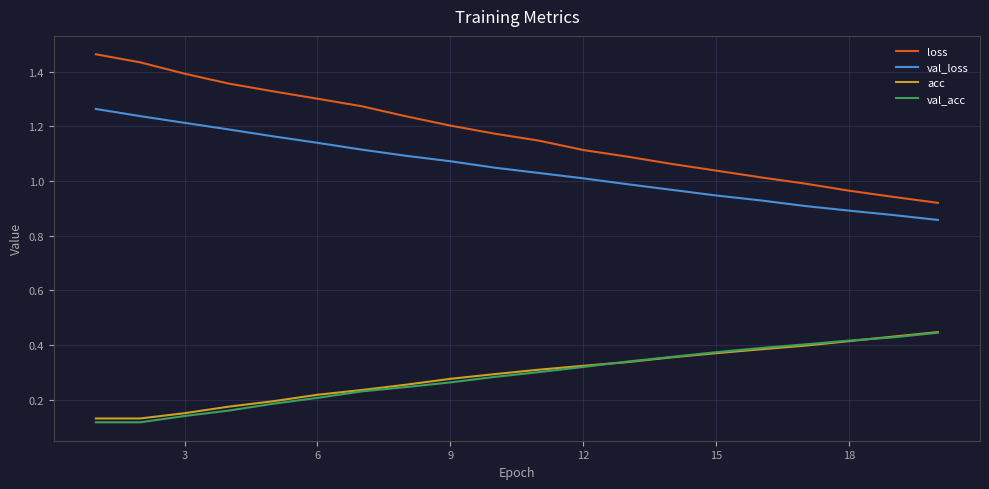

What is the difference between the maximum and minimum values in the loss series?

0.5